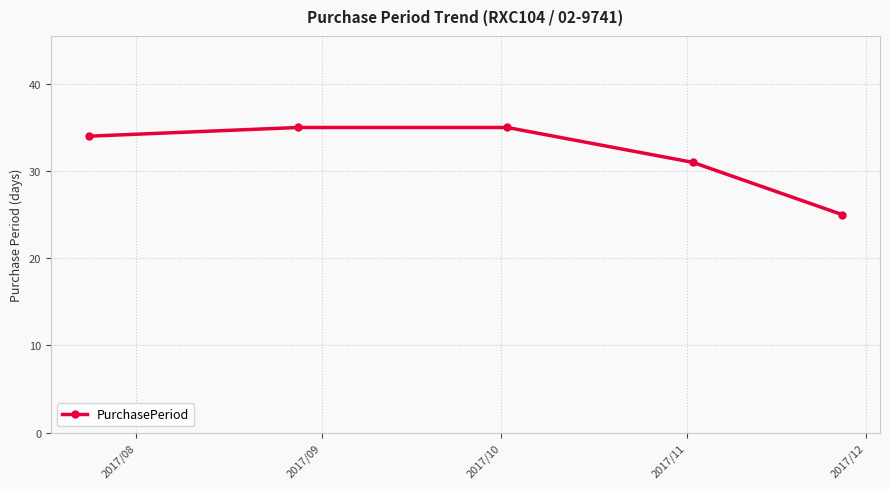

What is the sum of all values?

160